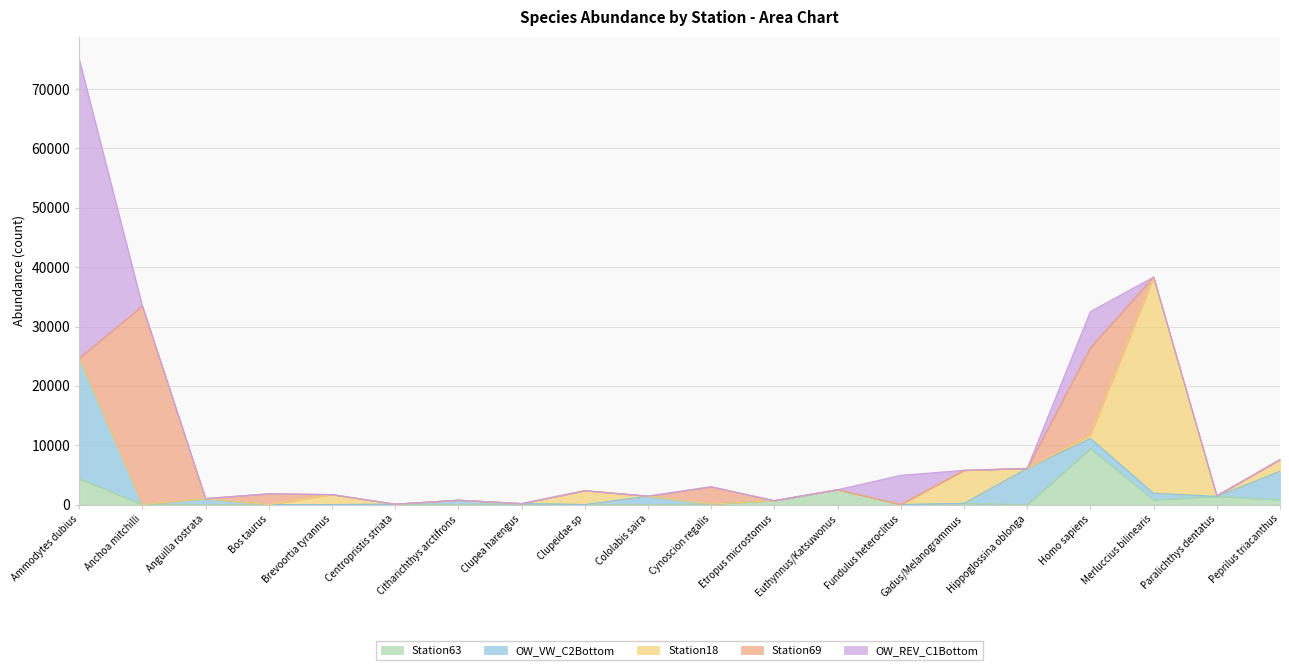

How many data points does each series have?

20